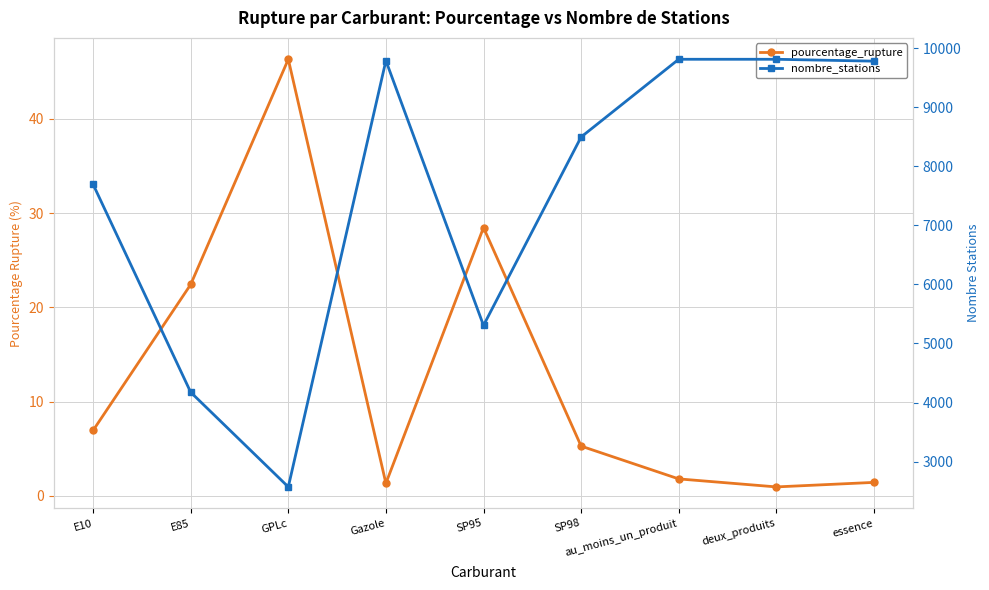

Does the chart have visible grid lines?

Yes